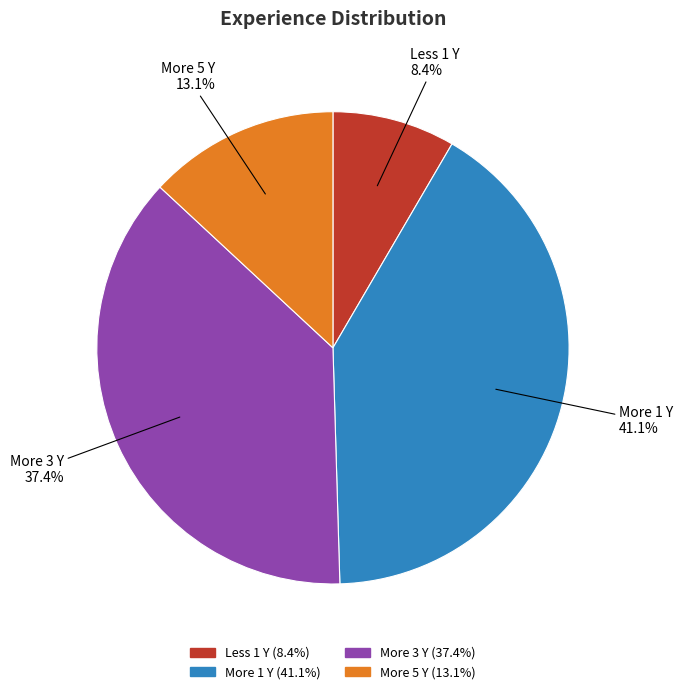

What percentage is the More 3 Y slice, to the nearest percent?

37%